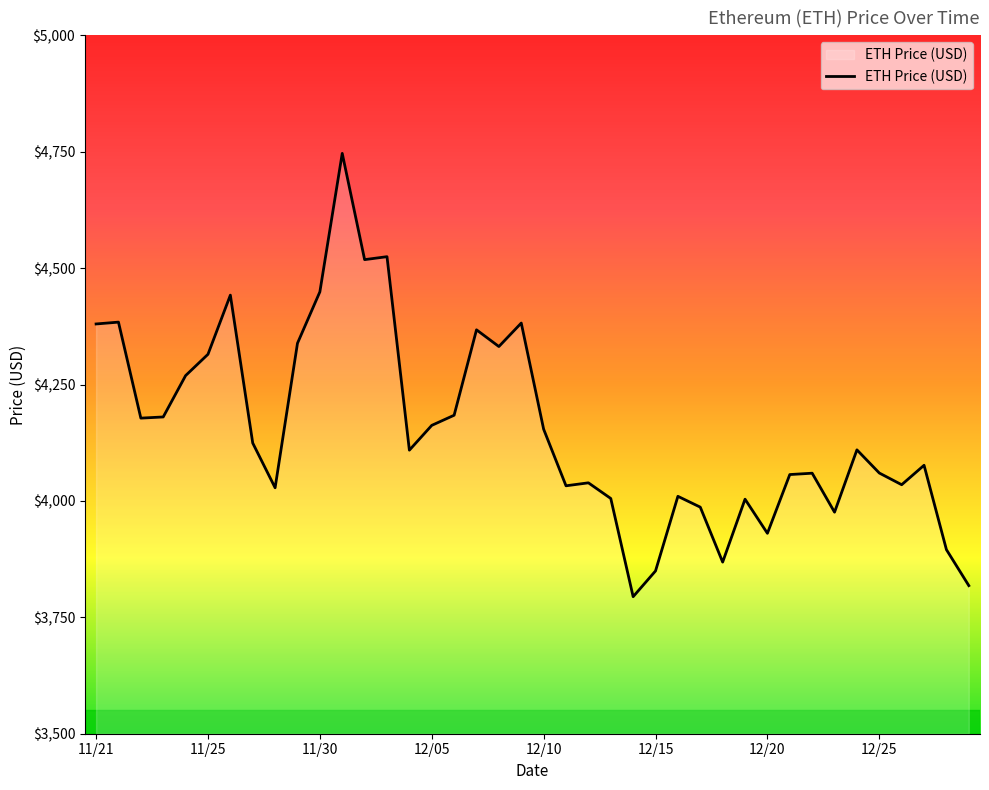

What is the difference between the maximum and minimum values?

952.1